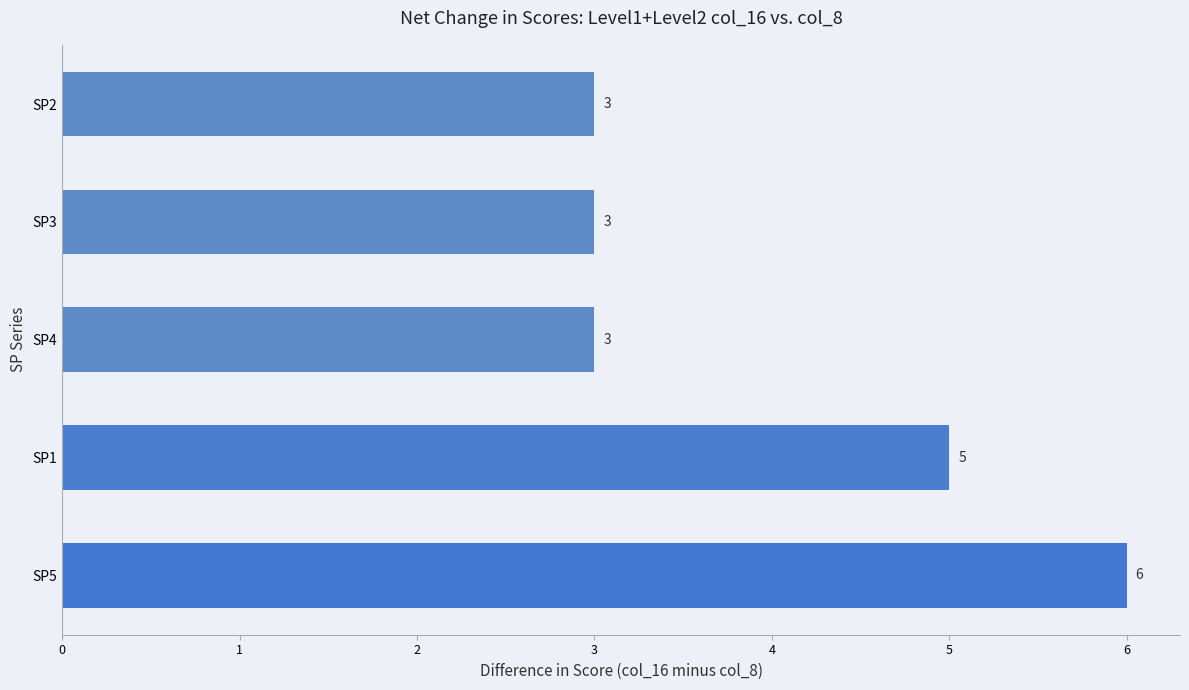

True or false: the data shows 6 at SP5.

True